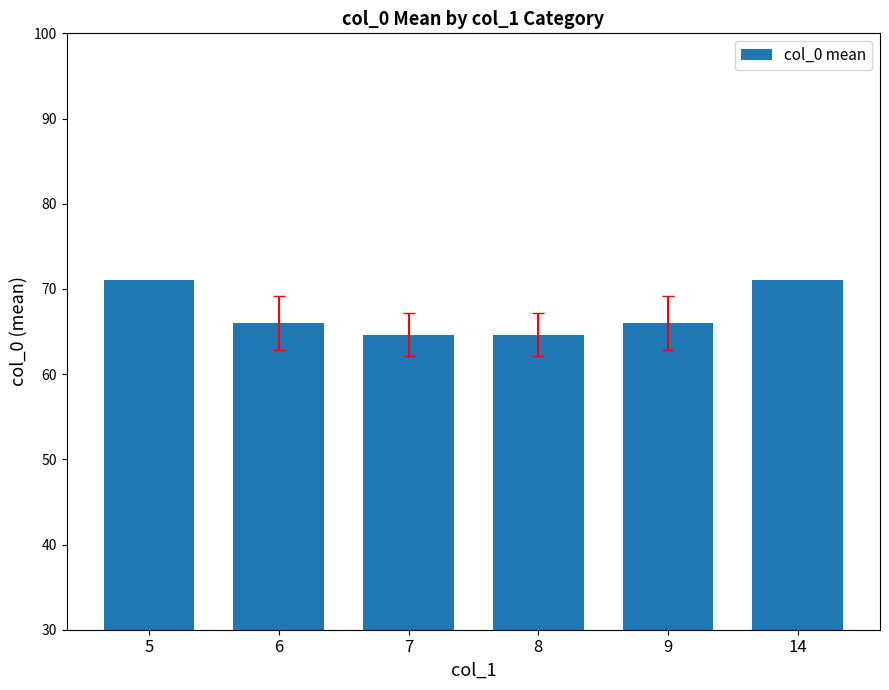

Read the value at 14.

71.0